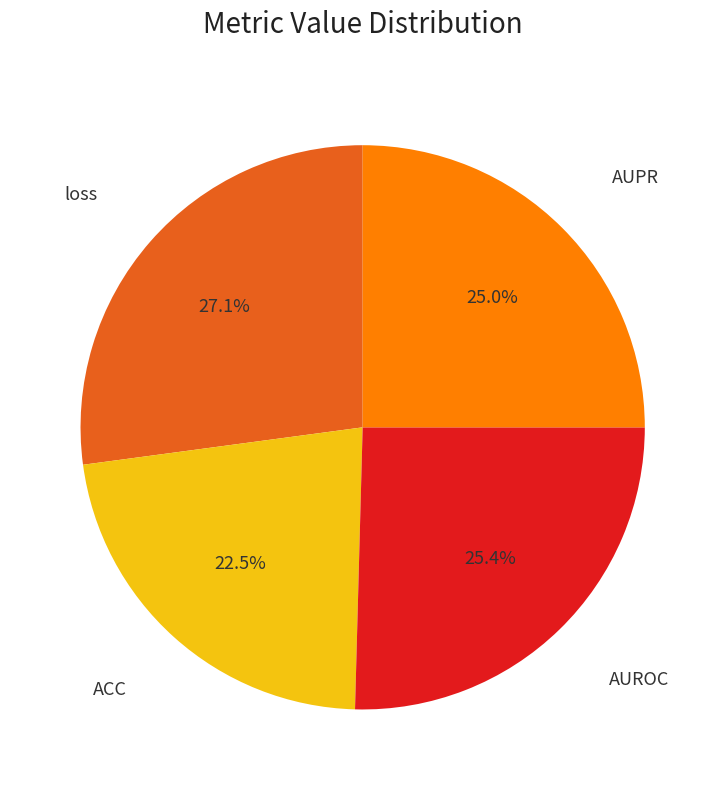

Count the number of slices in the pie.

4